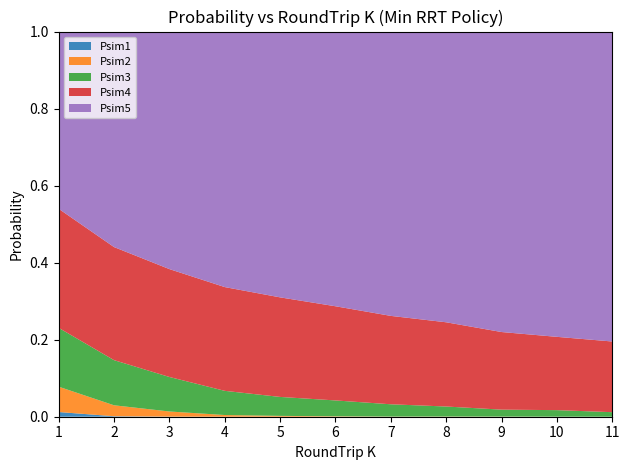

Reading right to left, list all the values displayed in this chart.

Psim1: 0.0	0.0	0.0	0.0	0.0	0.0	0.0	0.0	0.0	0.0	0.0
Psim2: 0.0	0.0	0.0	0.0	0.0	0.0	0.0	0.0	0.0	0.0	0.1
Psim3: 0.0	0.0	0.0	0.0	0.0	0.0	0.0	0.1	0.1	0.1	0.2
Psim4: 0.2	0.2	0.2	0.2	0.2	0.2	0.3	0.3	0.3	0.3	0.3
Psim5: 0.8	0.8	0.8	0.8	0.7	0.7	0.7	0.7	0.6	0.6	0.5